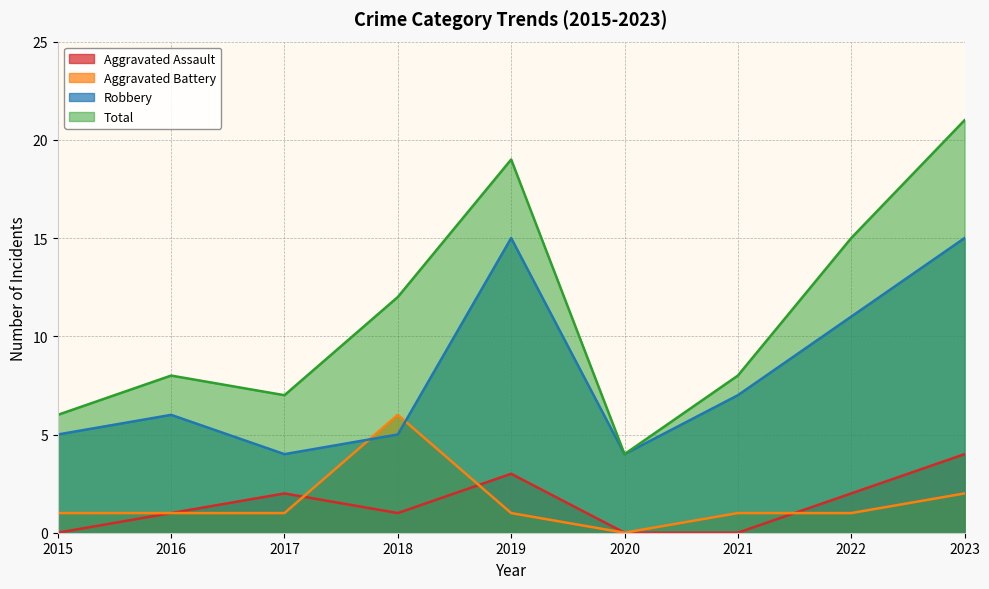

At which label does Aggravated Assault reach its minimum?

2015